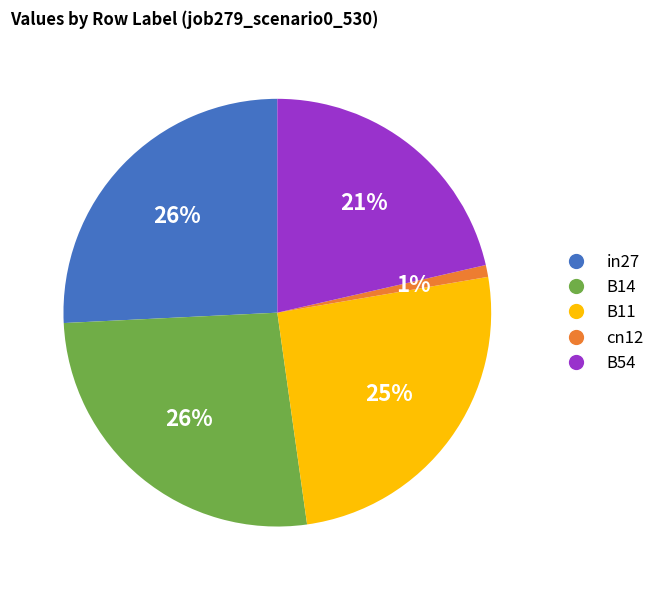

Is in27 the majority of the pie?

No